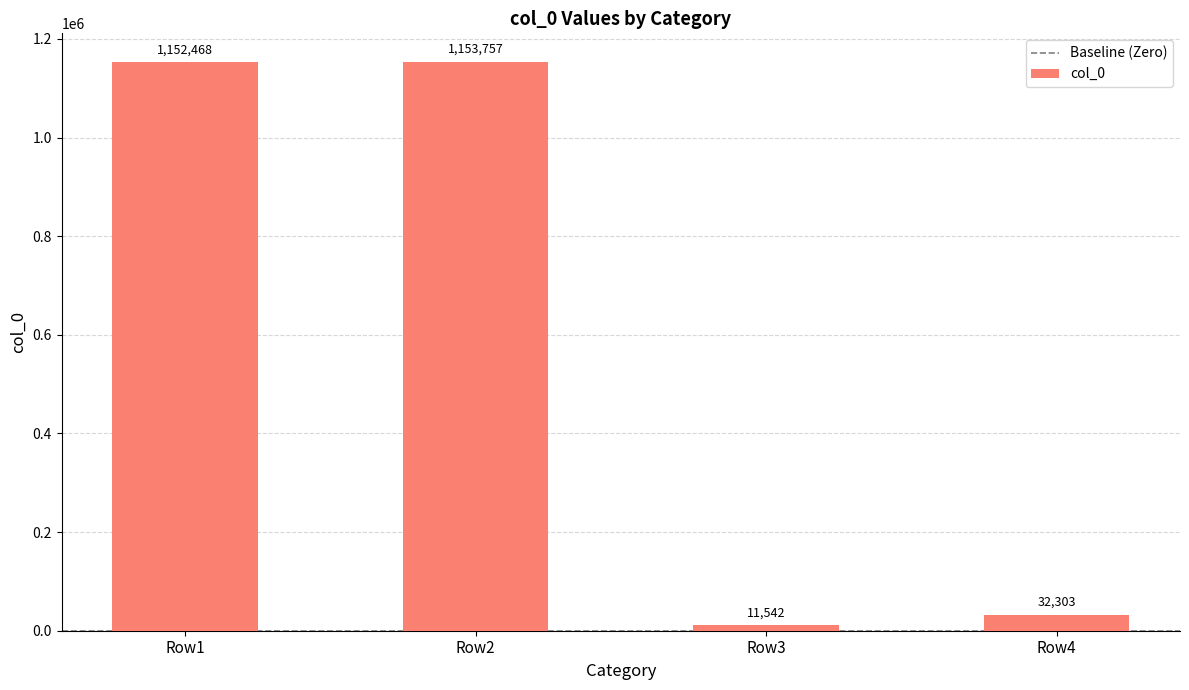

List the labels in order of value, smallest first.

Row3, Row4, Row1, Row2